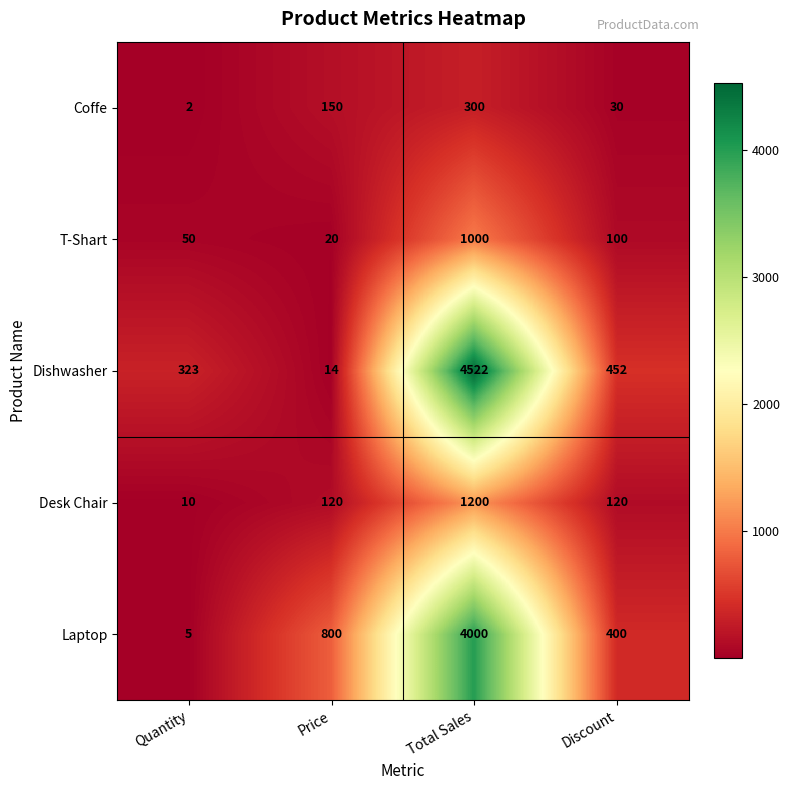

Rank the series at Price from lowest to highest value.

Dishwasher, T-Shart, Desk Chair, Coffe, Laptop